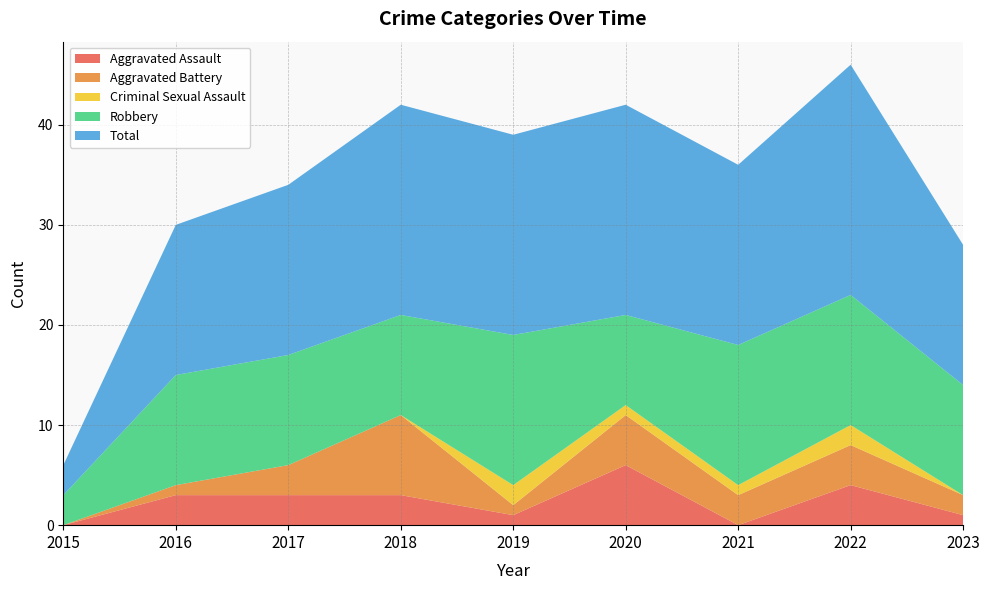

Reading left to right, transcribe all the data shown in this chart.

Aggravated Assault: 0	3	3	3	1	6	0	4	1
Aggravated Battery: 0	1	3	8	1	5	3	4	2
Criminal Sexual Assault: 0	0	0	0	2	1	1	2	0
Robbery: 3	11	11	10	15	9	14	13	11
Total: 3	15	17	21	20	21	18	23	14